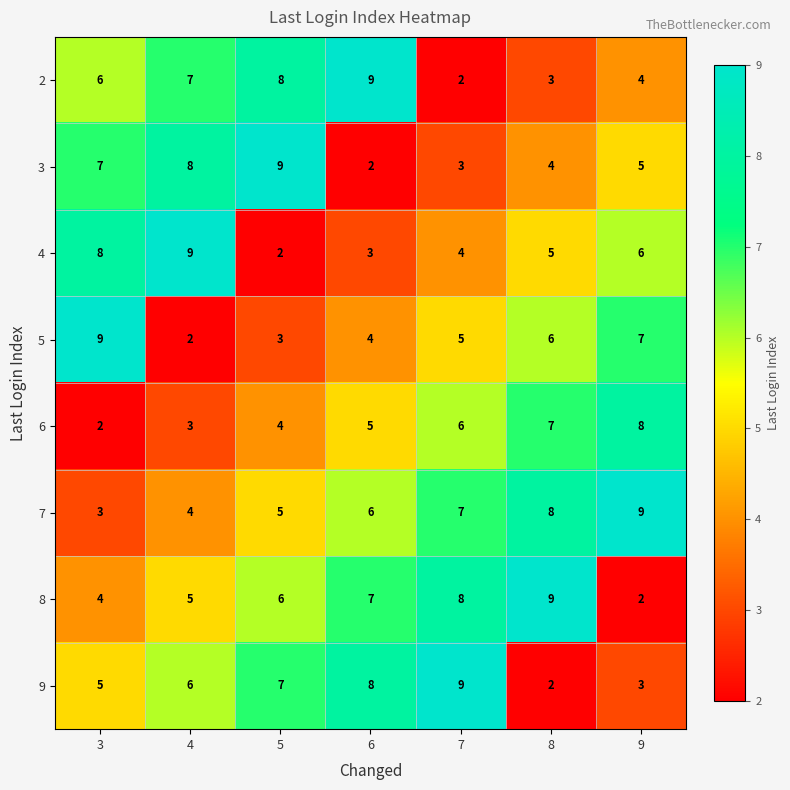

Rank the categories by 6 value from highest to lowest.

9, 8, 7, 6, 5, 4, 3